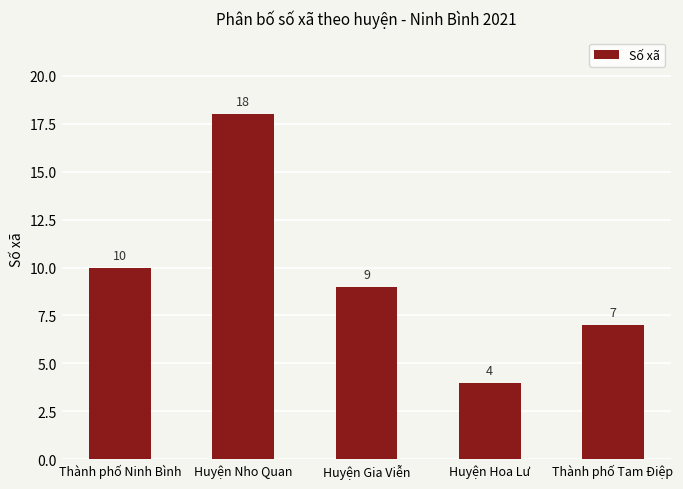

What is the sum of the values at Thành phố Ninh Bình and Huyện Hoa Lư?

14